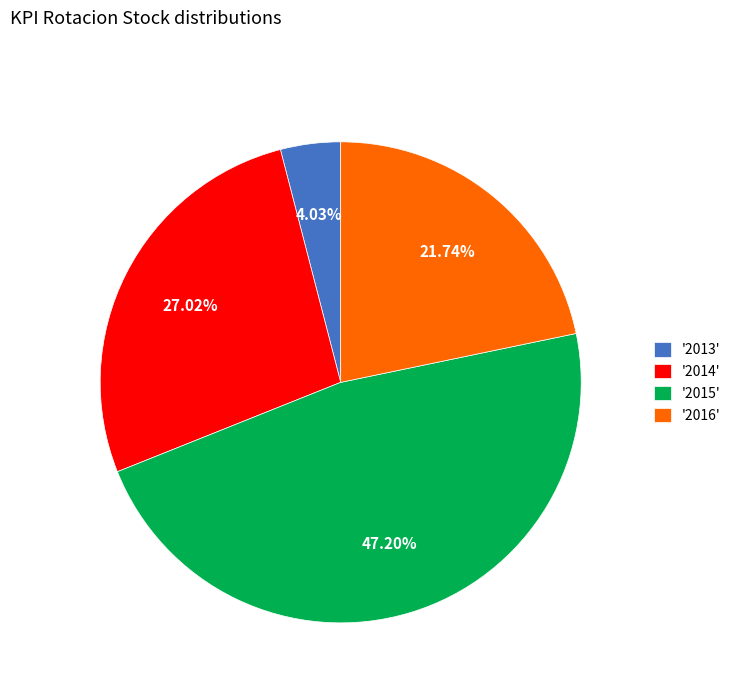

Does '2016' represent more than half of the total?

No